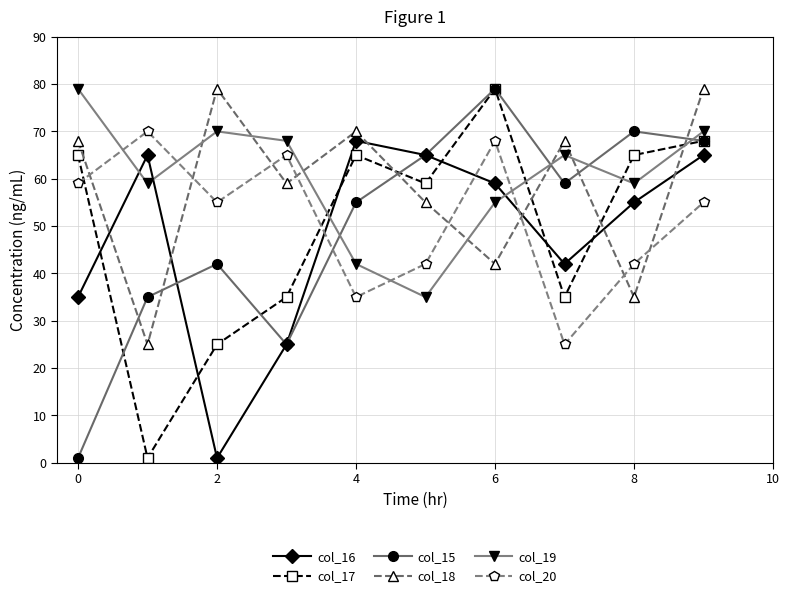

After their last crossing, which series has the higher values: col_18 or col_16?

col_18